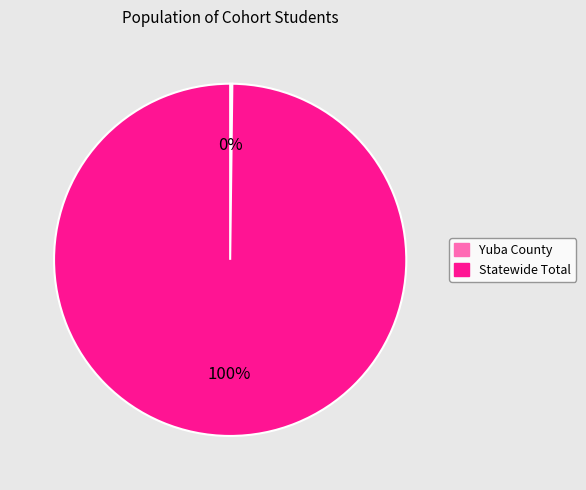

To the nearest percent, what is the average slice percentage?

50%